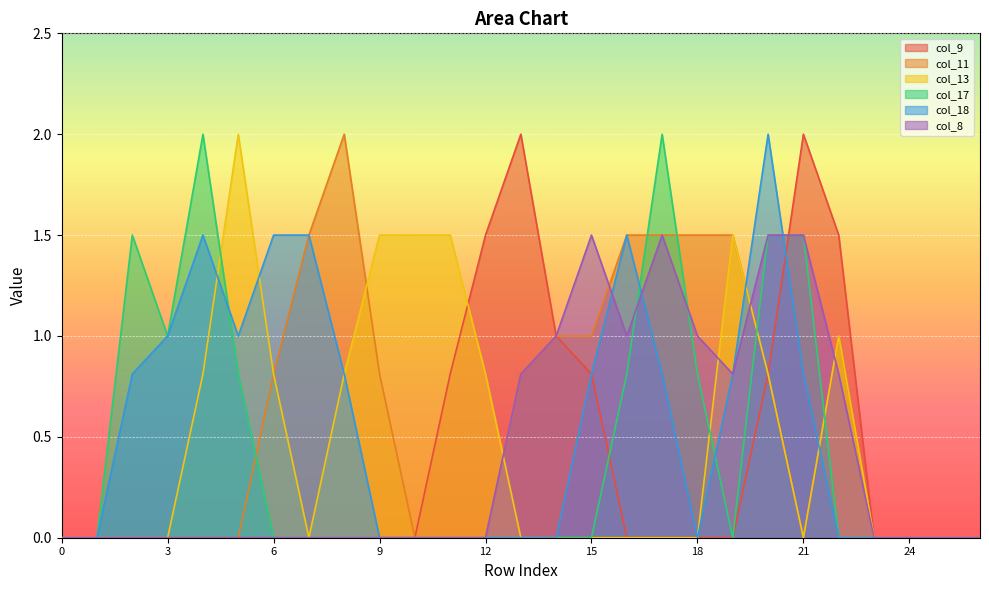

How many intersections are there between col_8 and col_11?

3